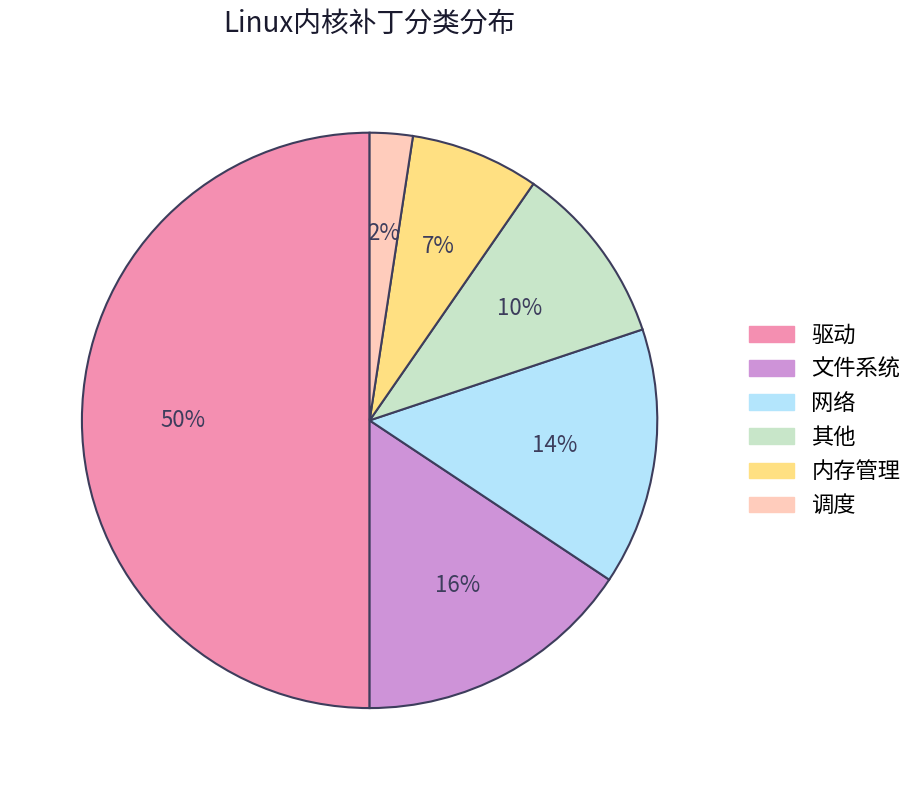

Does 内存管理 represent more than half of the total?

No